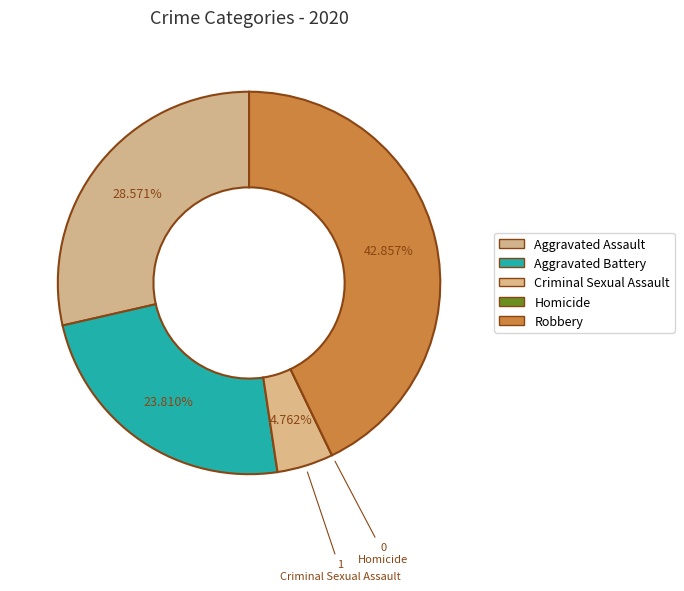

Which slice is the smallest?

Homicide